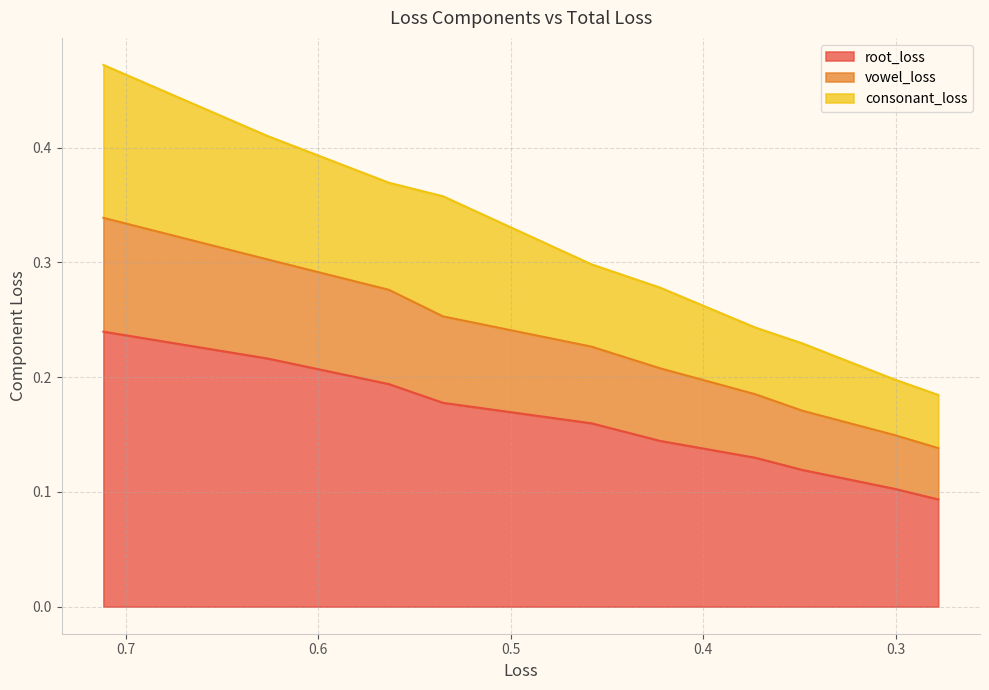

At 0.372972217546453, list the series in order from largest to smallest.

root_loss, consonant_loss, vowel_loss